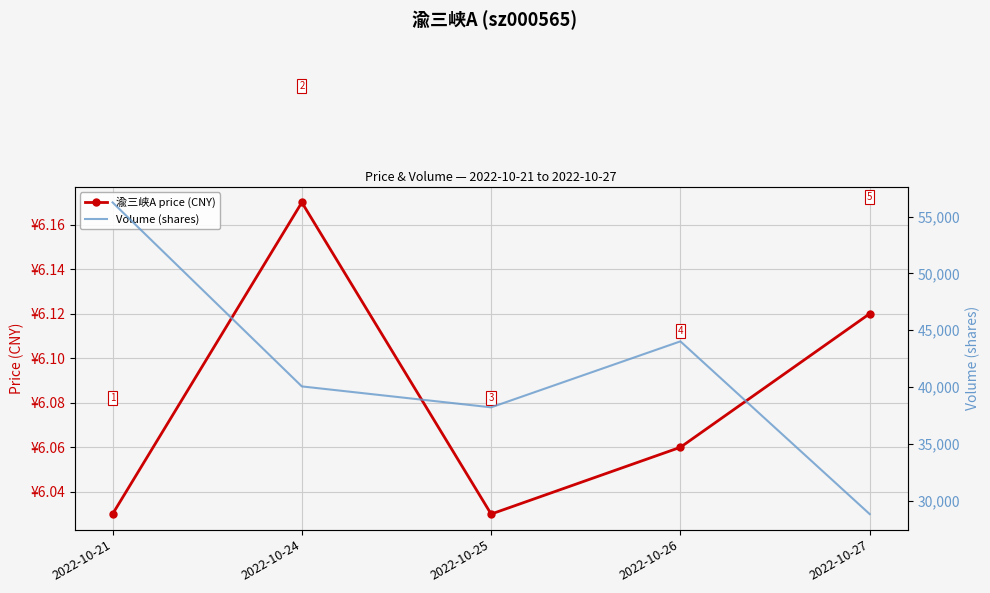

List the series in order of their peak value, lowest first.

渝三峡A price (CNY), Volume (shares)